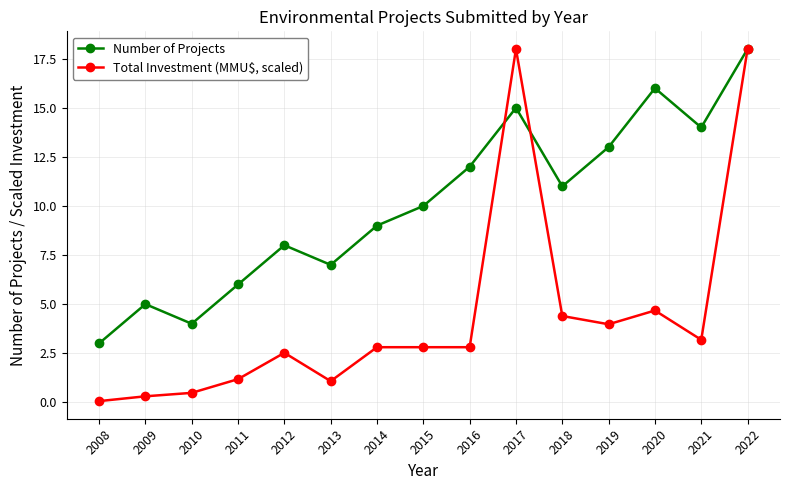

The value of Total Investment (MMU$, scaled) at 2021 is 3.2. True or false?

True